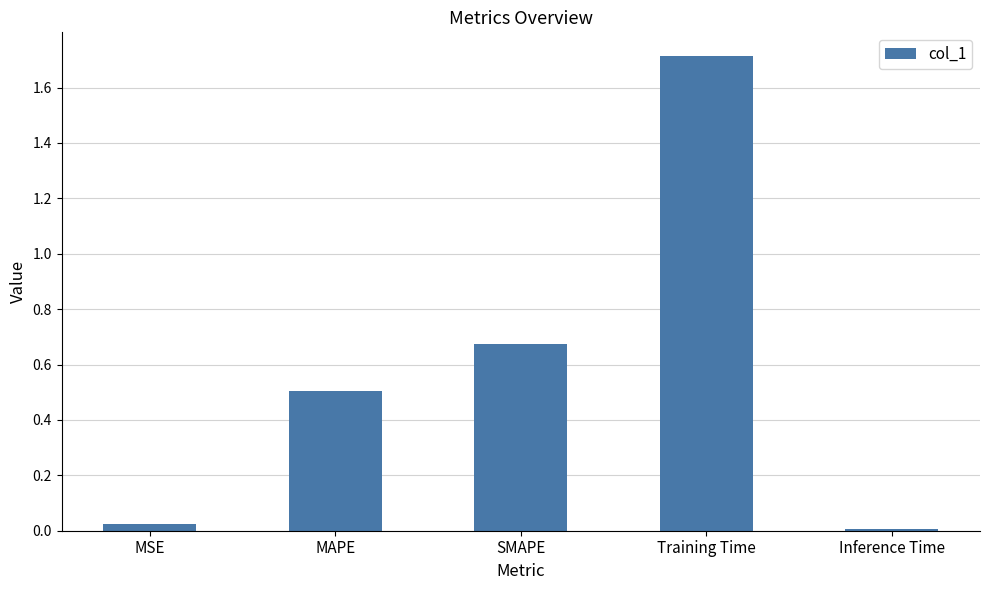

Read the value at MAPE.

0.5